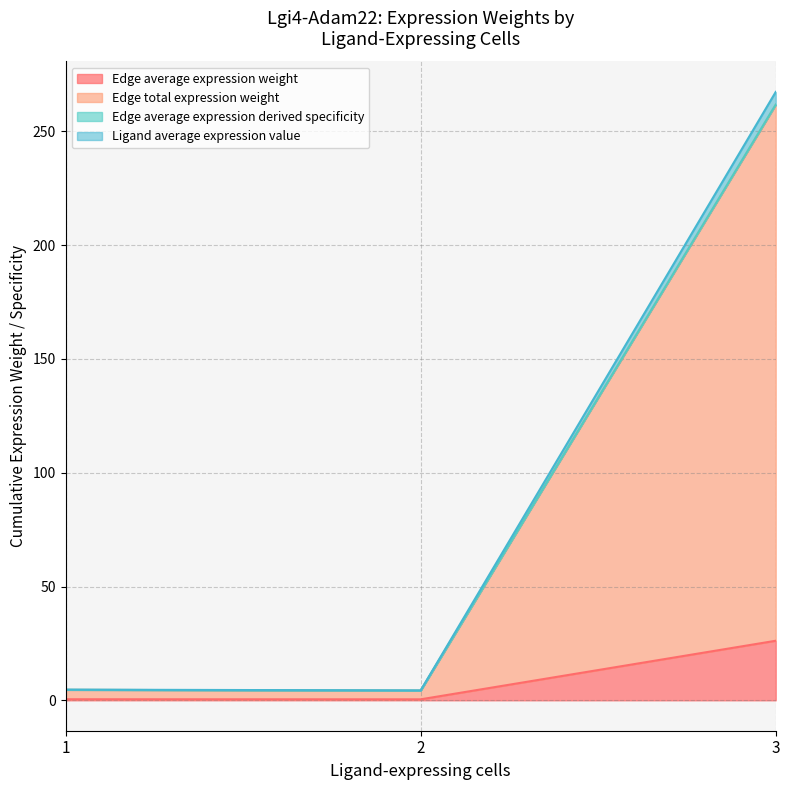

True or false: Ligand average expression value and Edge total expression weight intersect in this chart.

False